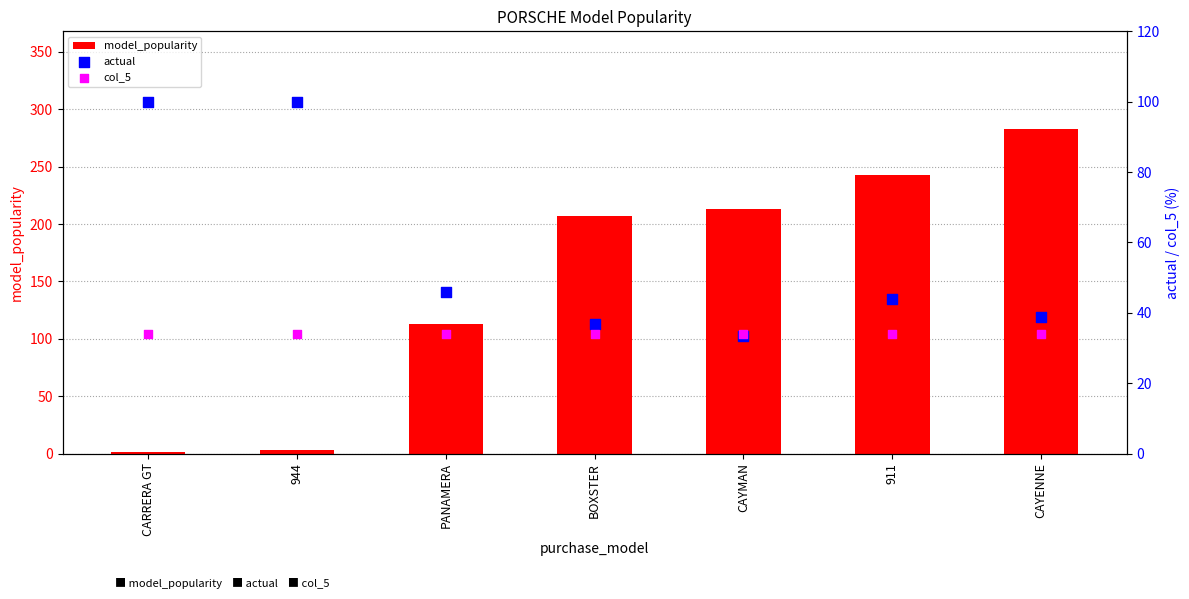

At how many categories does at least one series exceed 175?

4